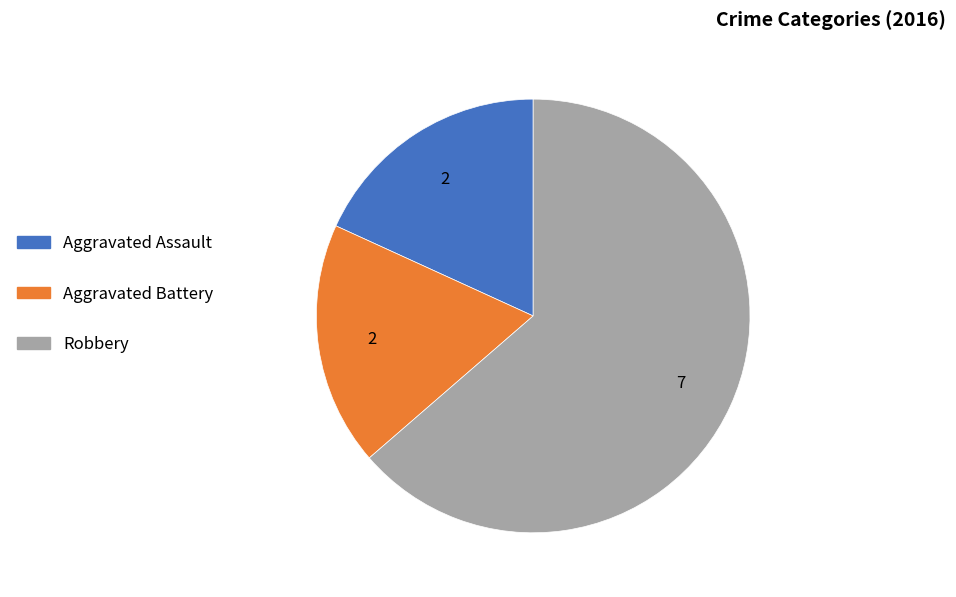

Which category has the biggest portion of the pie?

Robbery